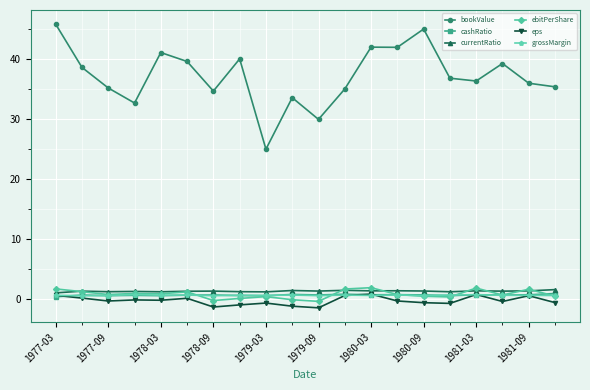

What is the maximum value shown in the chart?

45.9